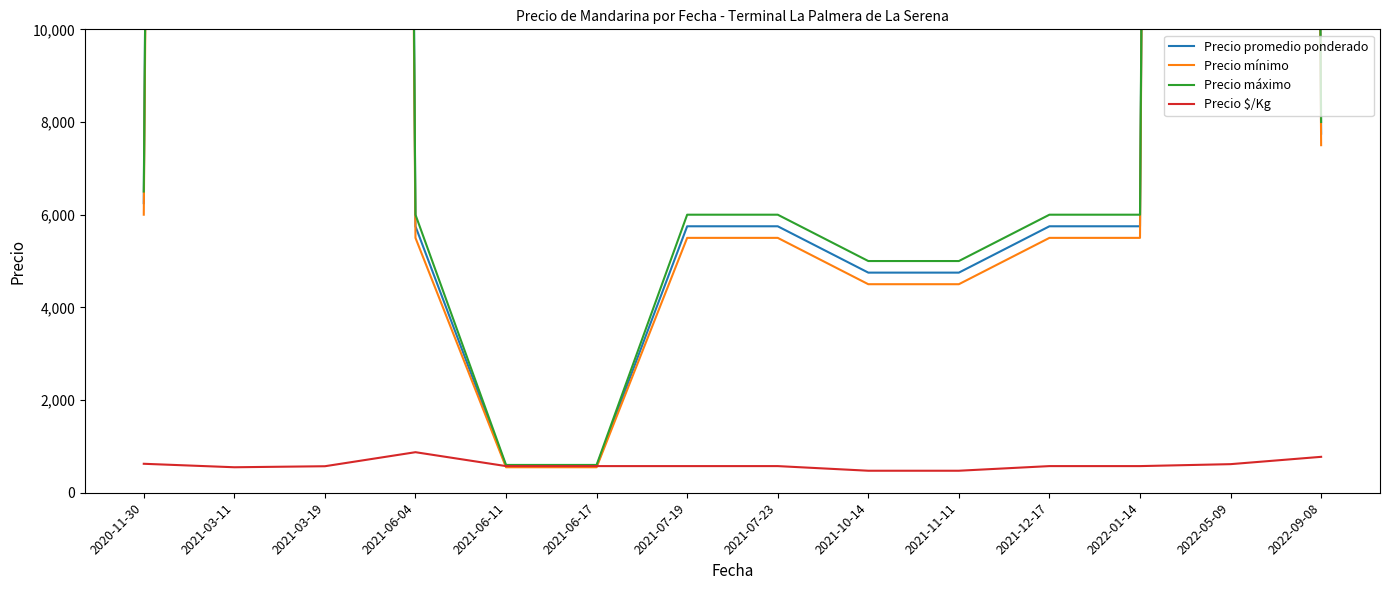

Reading left to right, extract all data points from this chart.

Precio promedio ponderado: 6250	272500	277500	5750	575	575	5750	5750	4750	4750	5750	5750	277500	7750
Precio mínimo: 6000	245000	255000	5500	550	550	5500	5500	4500	4500	5500	5500	275000	7500
Precio máximo: 6500	250000	260000	6000	600	600	6000	6000	5000	5000	6000	6000	280000	8000
Precio $/Kg: 625	550	572	875	575	575	575	575	475	475	575	575	617	775